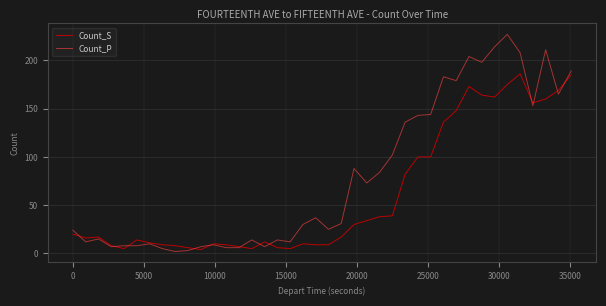

What is the greatest value displayed?

227